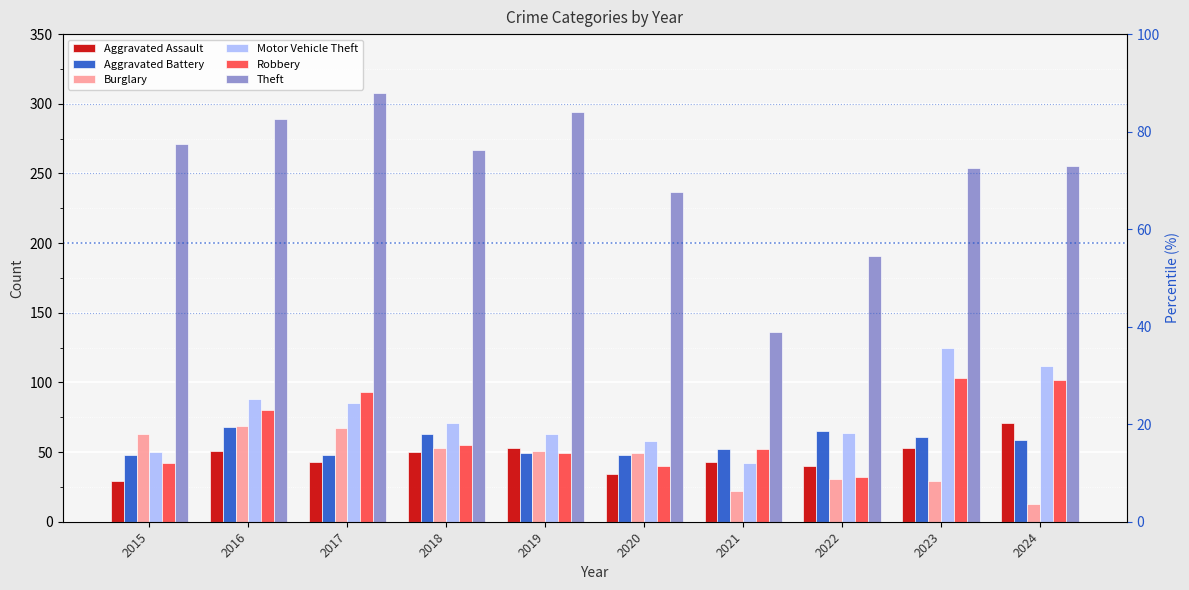

What is the value of the Motor Vehicle Theft bar at the 5th from the left?

63